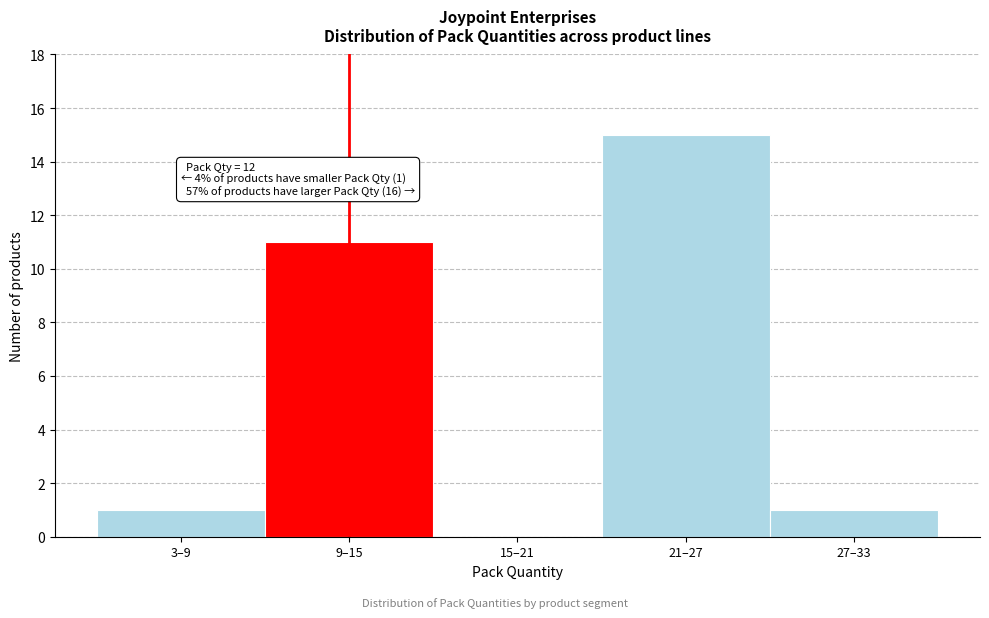

Reading left to right, transcribe all the data shown in this chart.

3–9=1	9–15=11	15–21=0	21–27=15	27–33=1